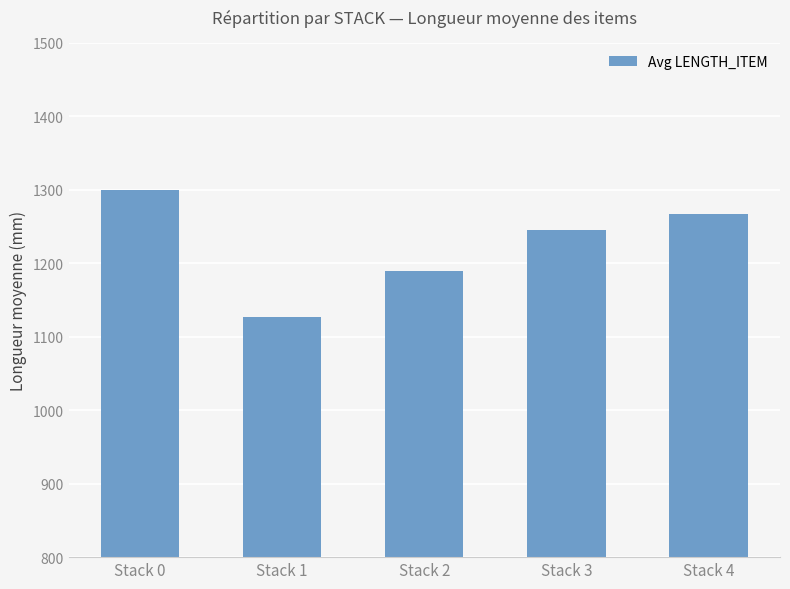

Reading left to right, extract all data points from this chart.

Stack 0=1299	Stack 1=1126	Stack 2=1189	Stack 3=1245	Stack 4=1267